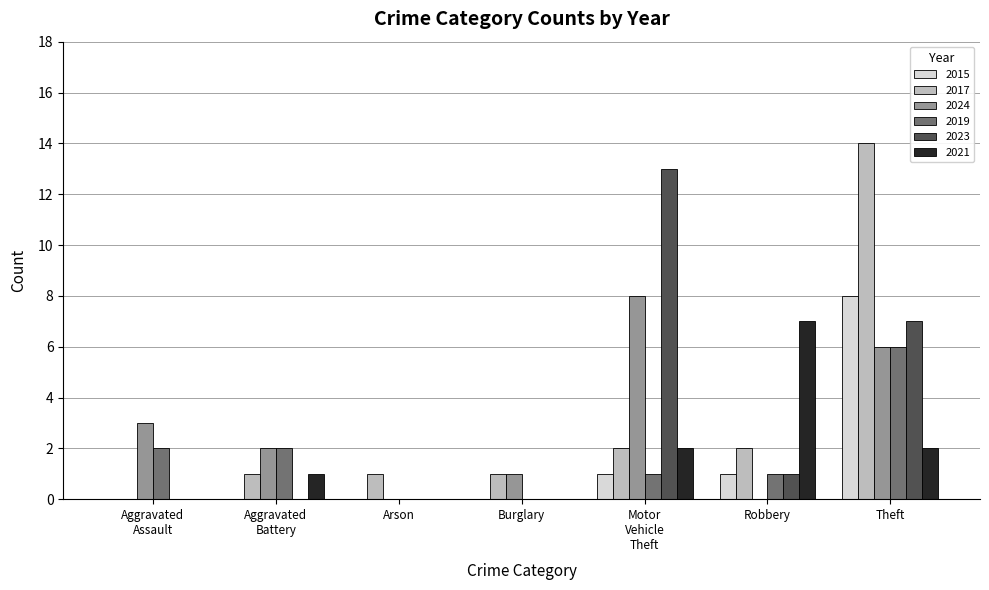

What is the sum of the 2021 values at Burglary and Robbery?

7